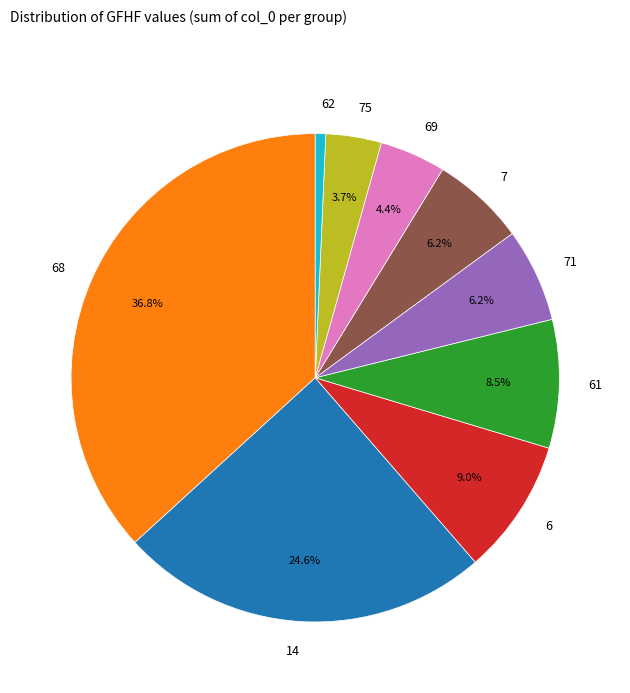

How many segments does this pie chart have?

9